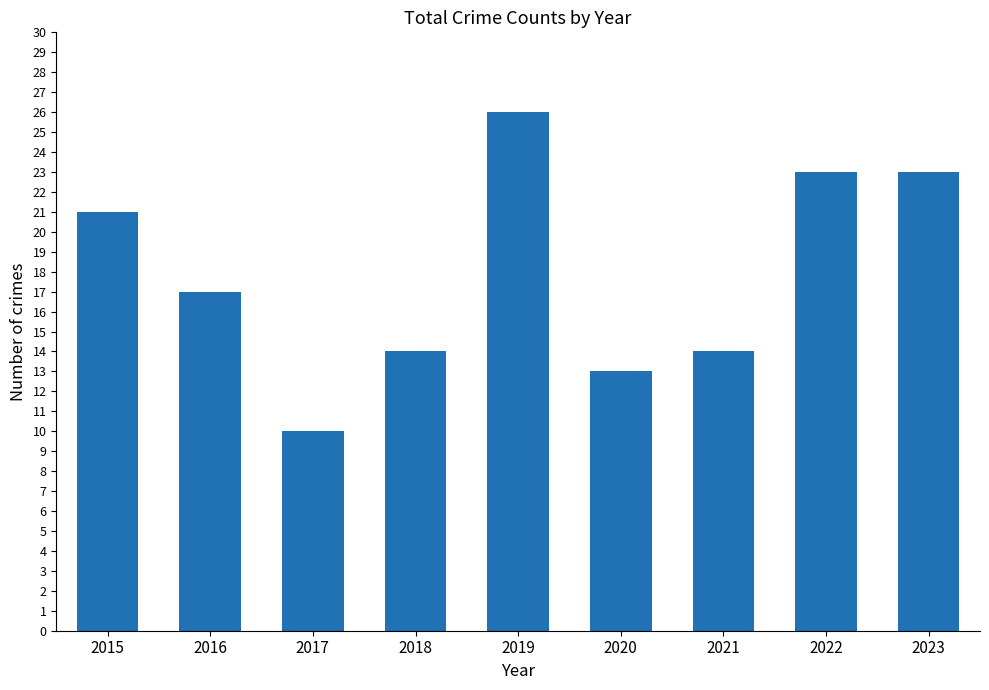

What is the greatest value displayed?

26